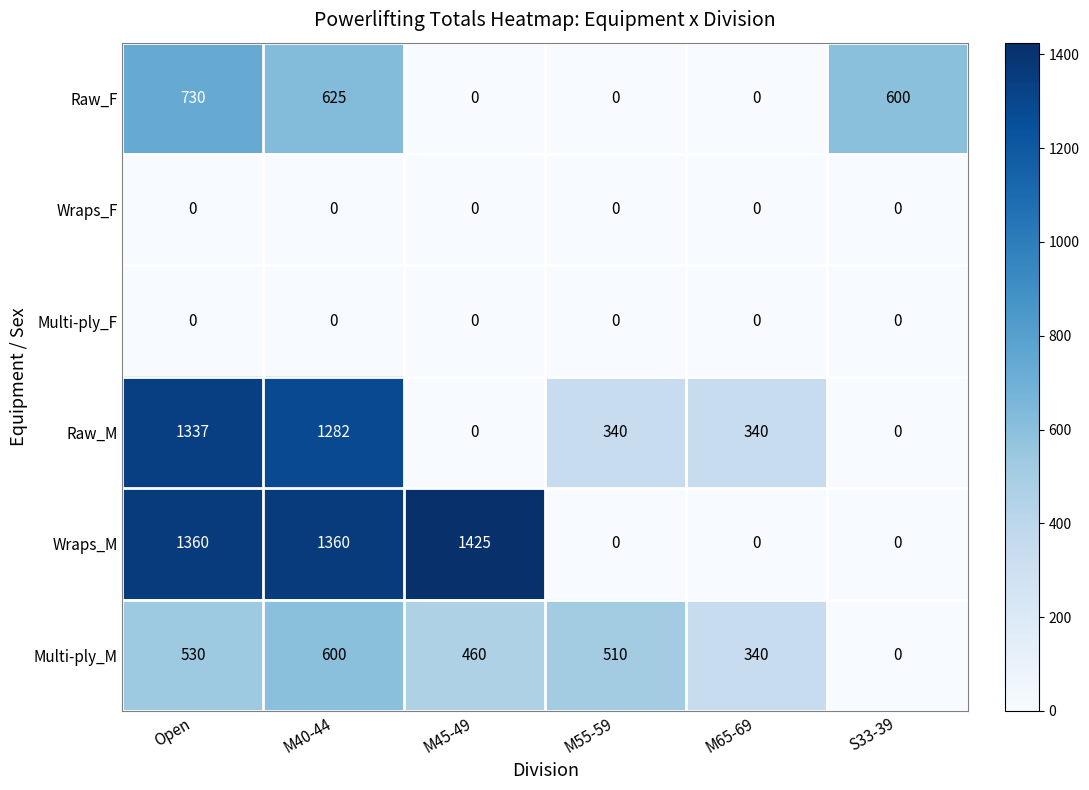

What is the spread (max minus min) of values at M45-49?

1425